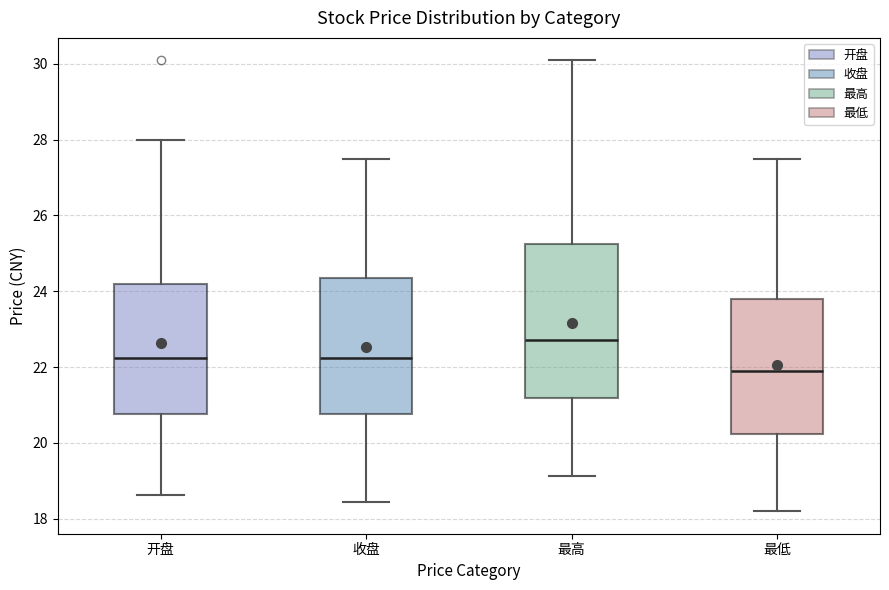

Which box is the tallest, from its lower edge to its upper edge?

最高